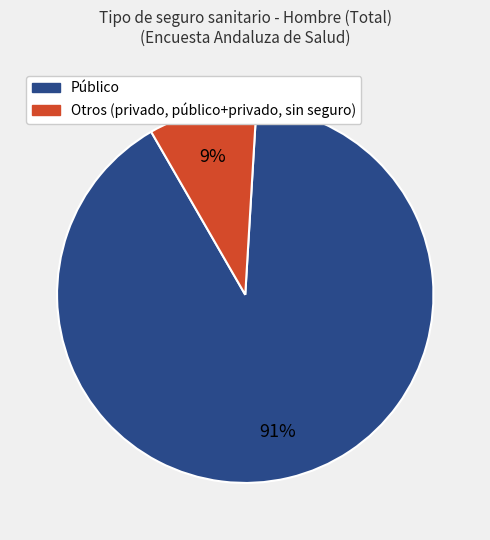

Does any single category account for the majority?

Yes